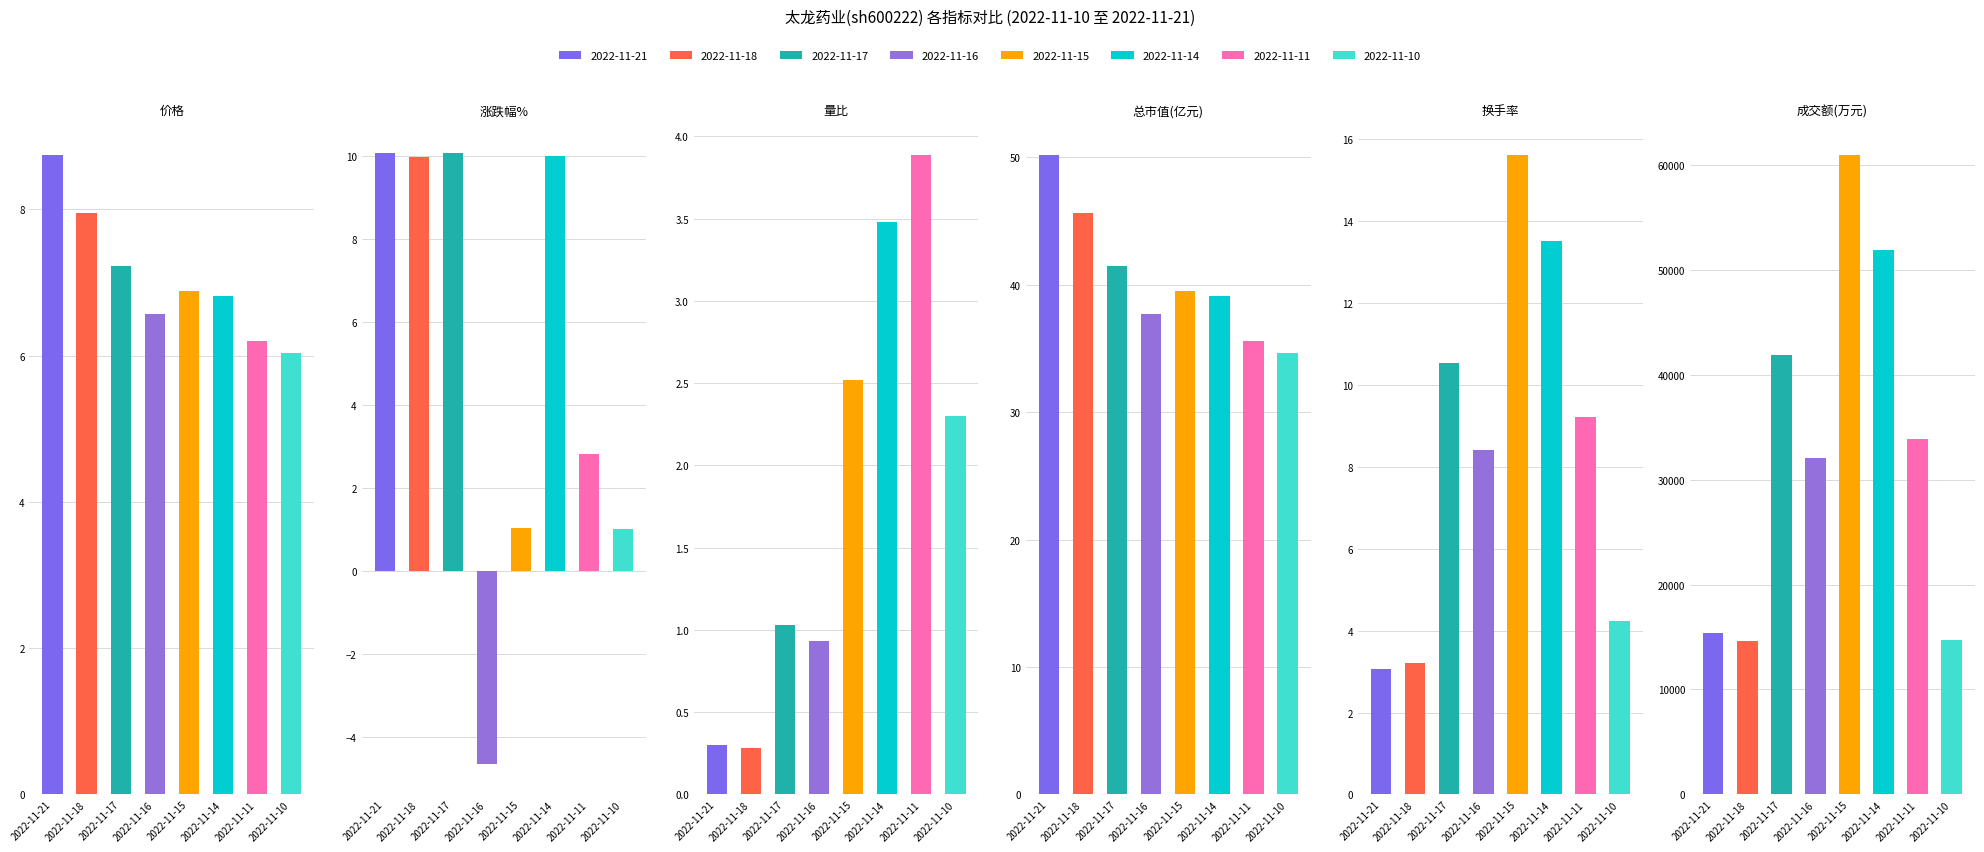

Rank the categories by 涨跌幅% value from lowest to highest.

2022-11-16, 2022-11-10, 2022-11-15, 2022-11-11, 2022-11-18, 2022-11-14, 2022-11-17, 2022-11-21